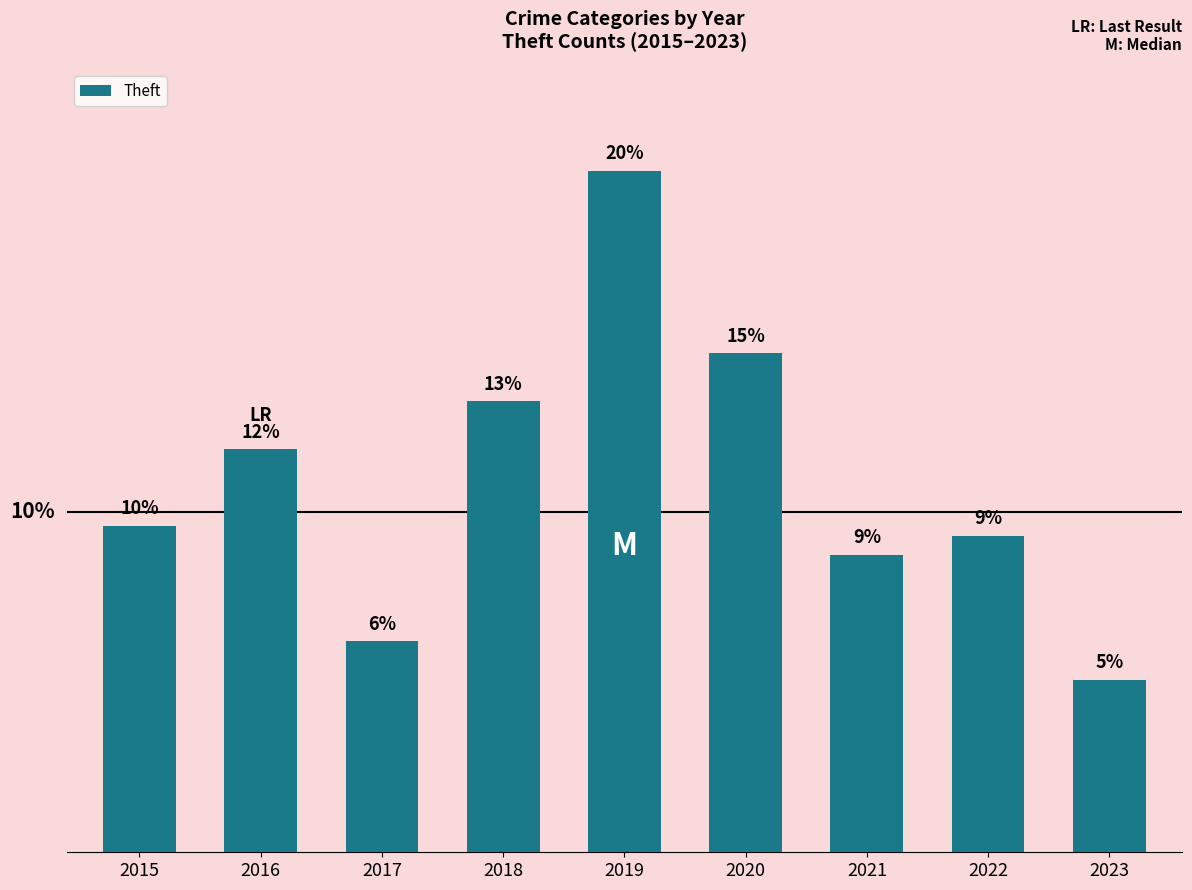

Rank the categories by value from lowest to highest.

2023, 2017, 2021, 2022, 2015, 2016, 2018, 2020, 2019